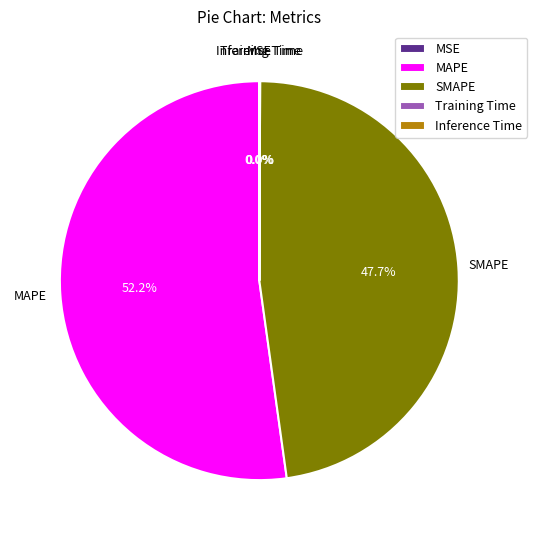

Which category has the biggest portion of the pie?

MAPE